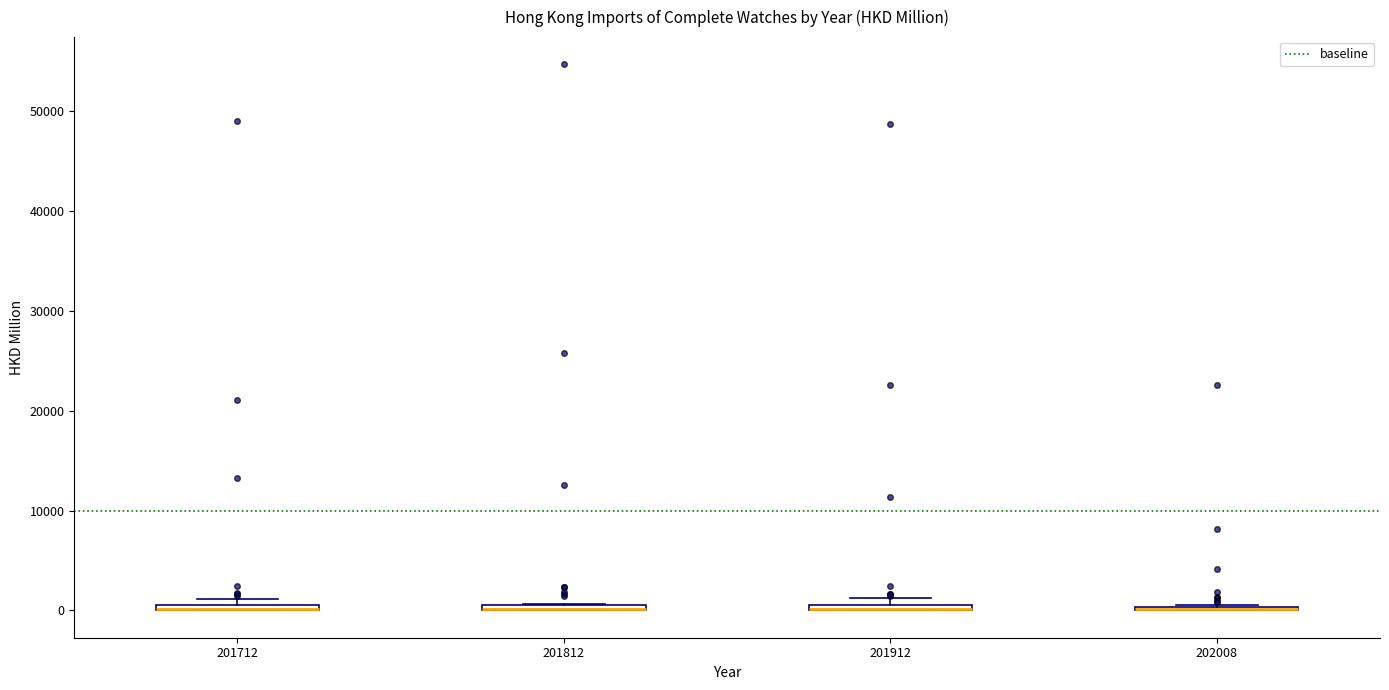

Where is the lower edge of the box at x = 201912 on the y-axis? The values are not printed on the chart, so give them approximately, as read against the axis.

0